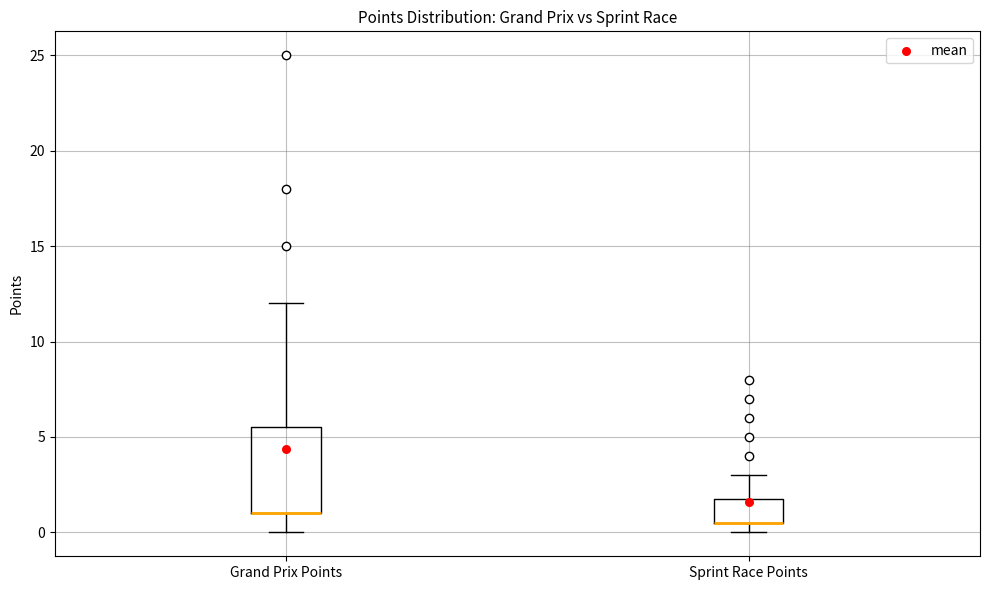

Where is the upper edge of the box for Sprint Race Points on the y-axis? The values are not printed on the chart, so give them approximately, as read against the axis.

2.0